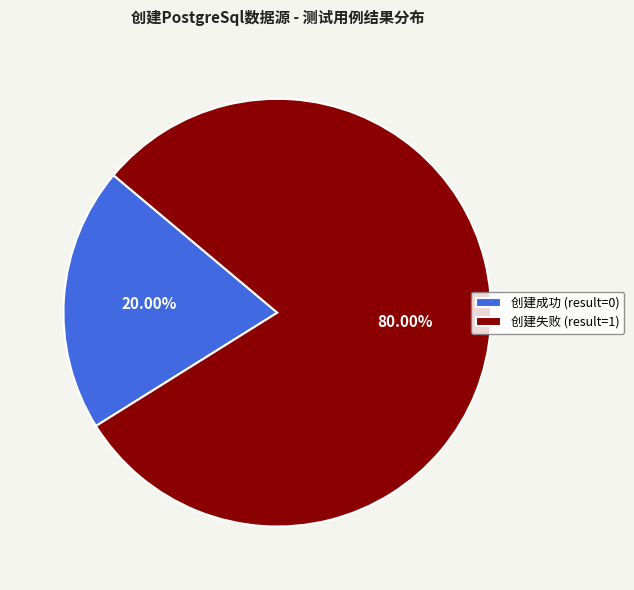

Rank the categories by value from lowest to highest.

创建成功 (result=0), 创建失败 (result=1)